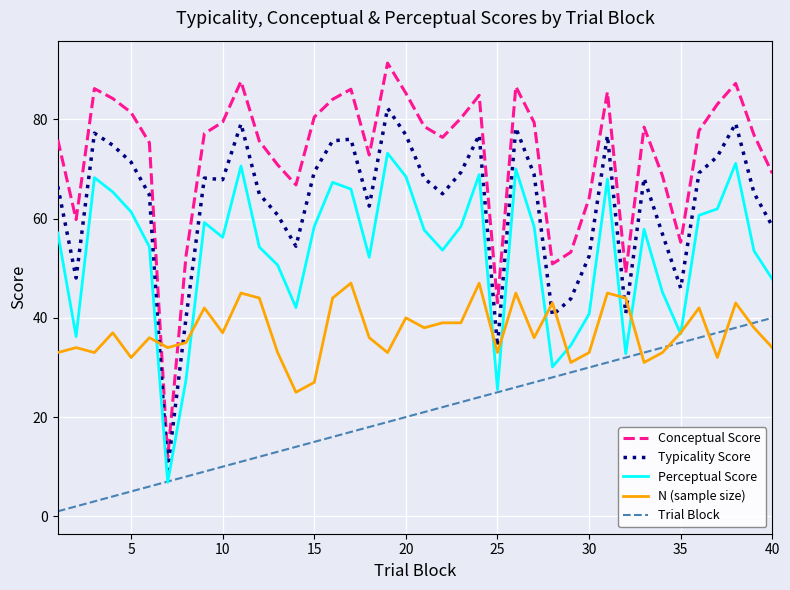

Which series has the largest total across all categories?

Conceptual Score